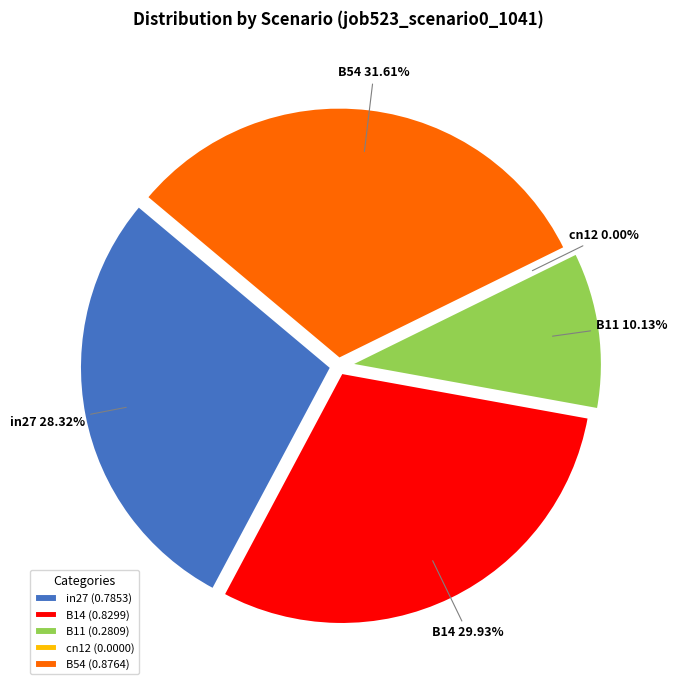

Between in27 and B54, which is larger?

B54